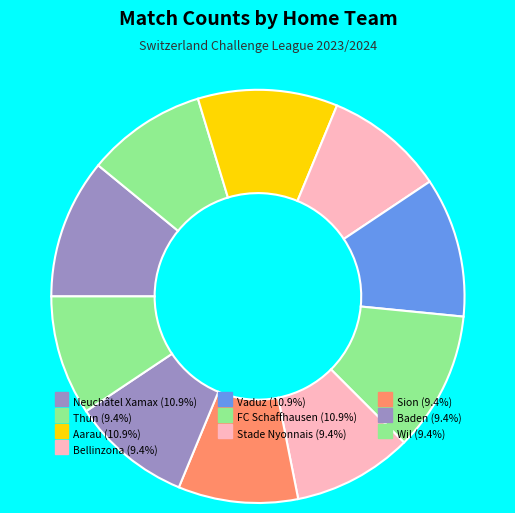

True or false: Wil accounts for 19% of the total.

False